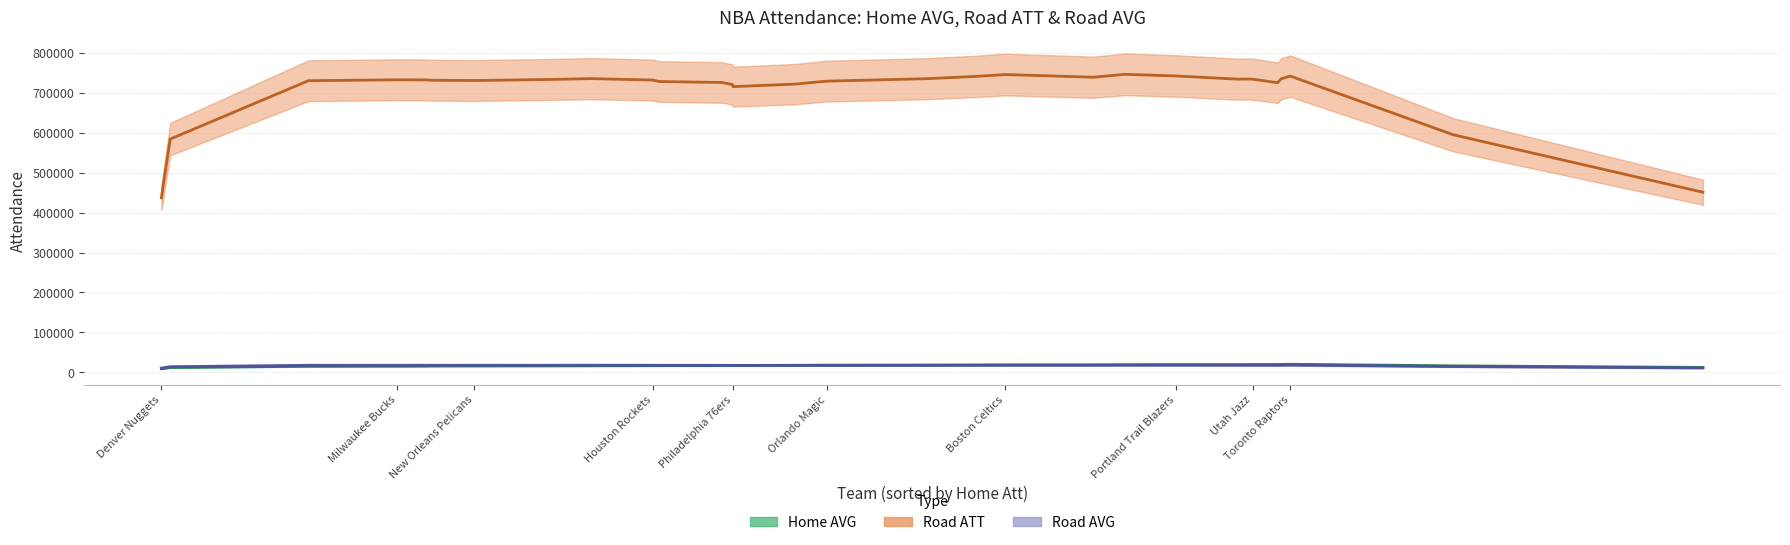

What position from the right is Milwaukee Bucks?

14